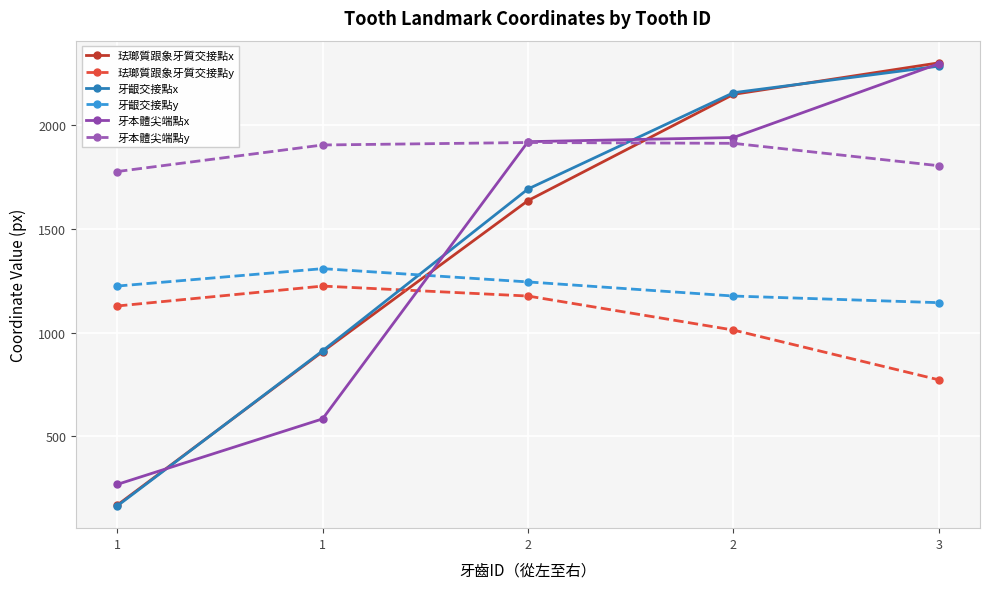

How many lines are shown in the chart?

6